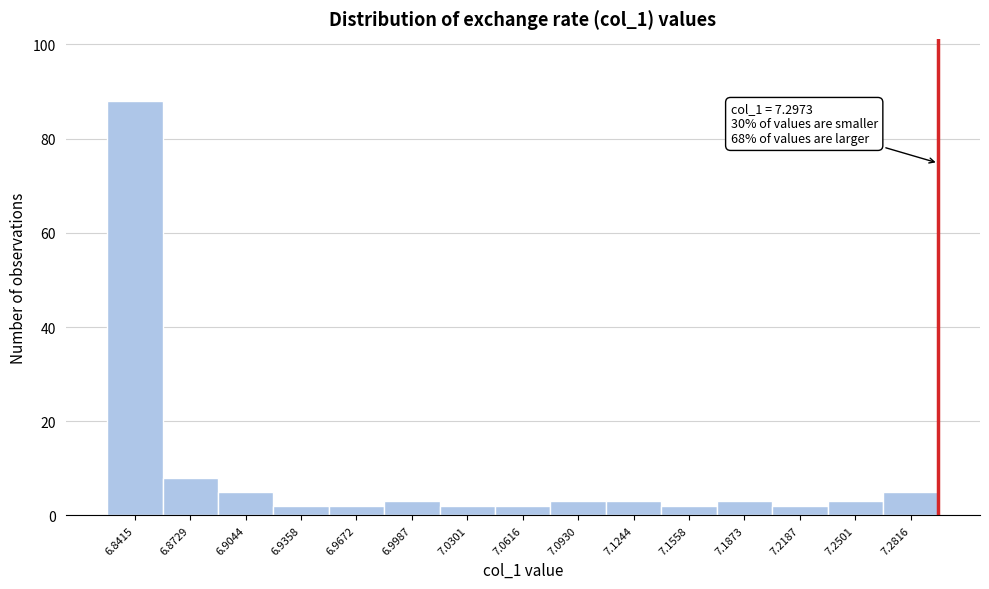

Which range on the x-axis has the tallest bar?

6.825 to 6.855